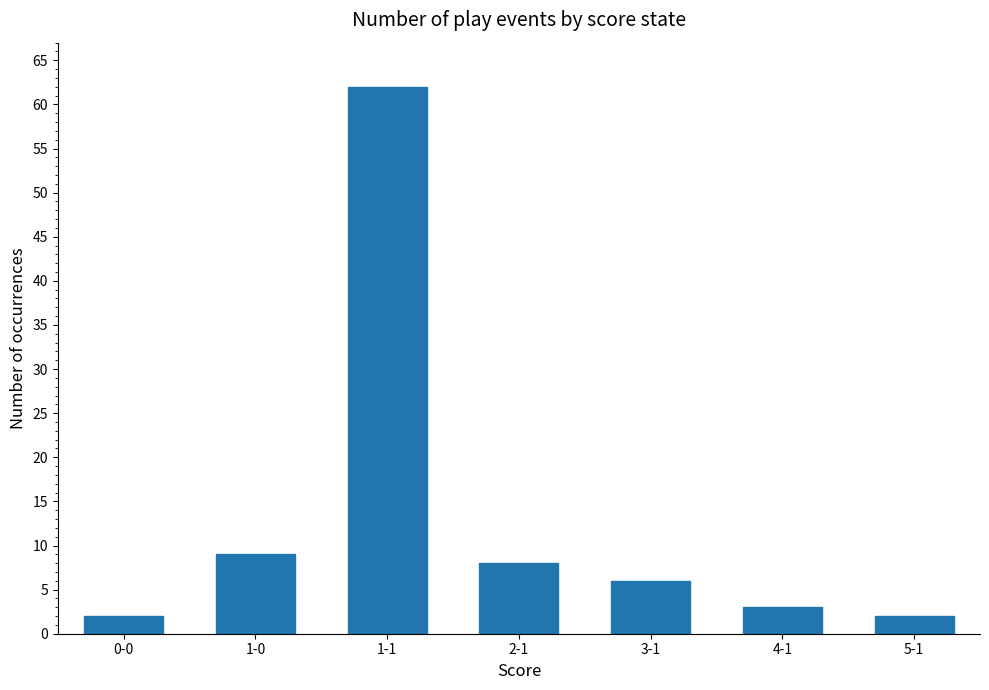

Which has a higher value, 2-1 or 1-1?

1-1